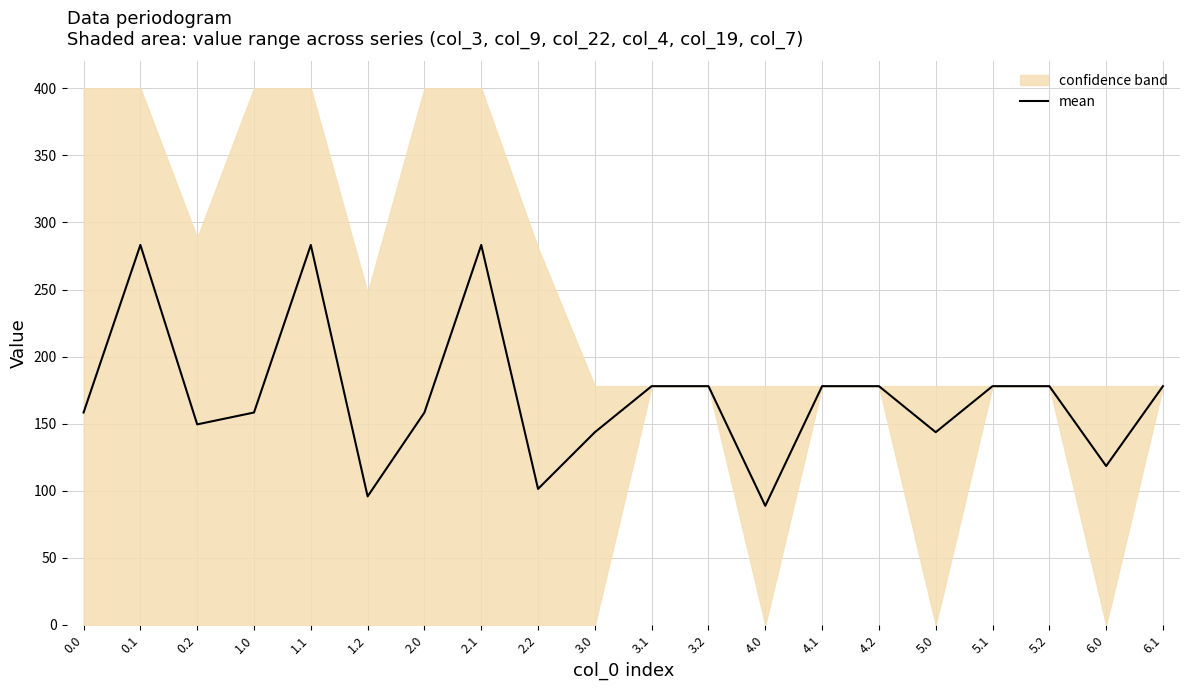

What is the sum of the values at 4.0 and 0.0?

247.2